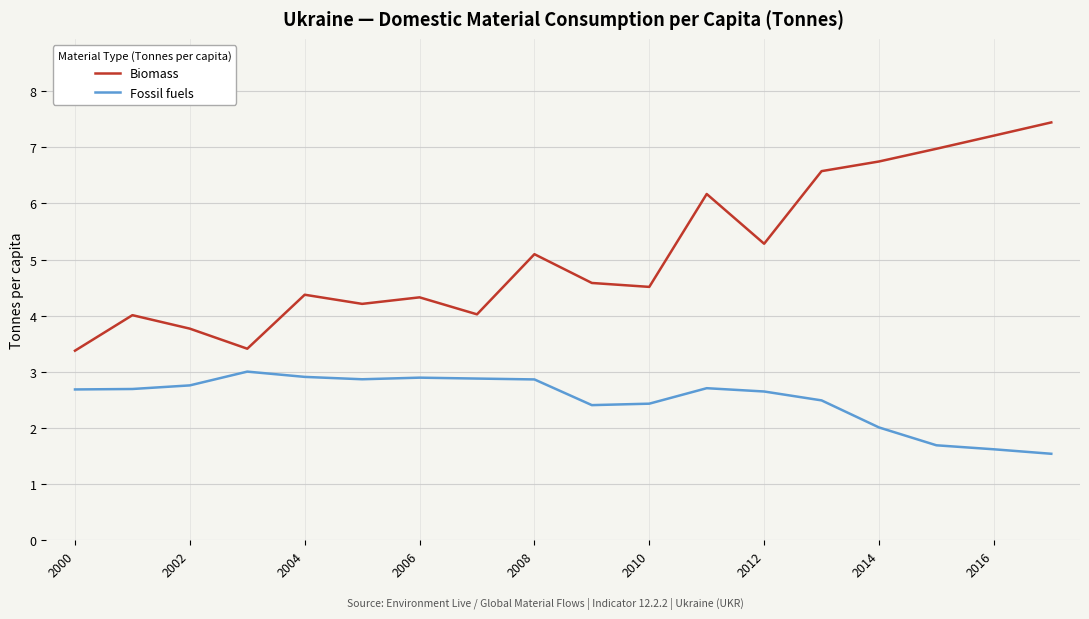

Rank the series by their maximum value, from highest to lowest.

Biomass, Fossil fuels